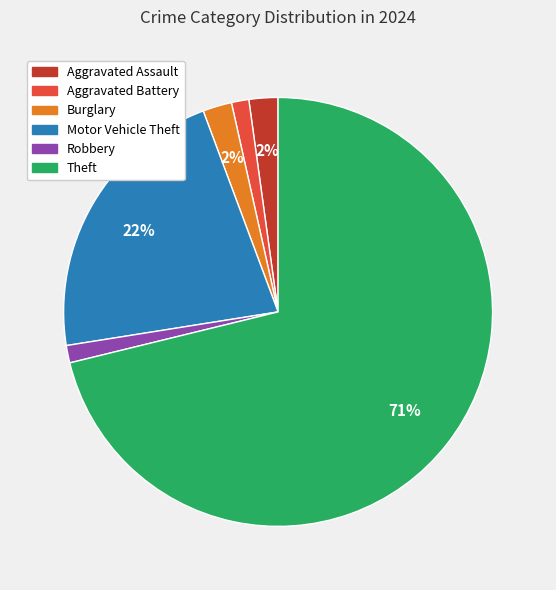

To the nearest percent, what is the combined percentage of Motor Vehicle Theft and Aggravated Battery?

23%